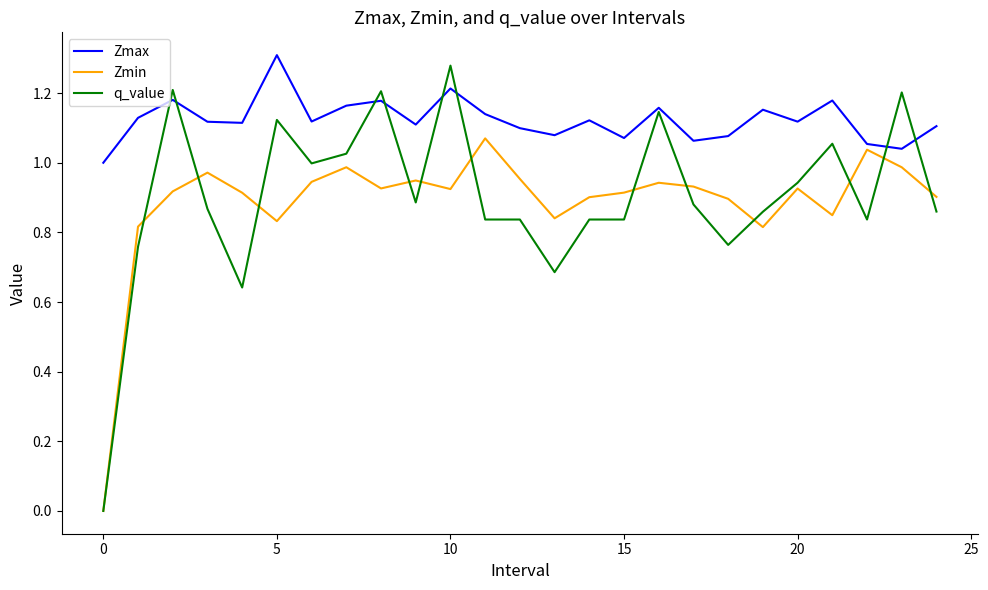

Which series has the widest spread of values?

q_value